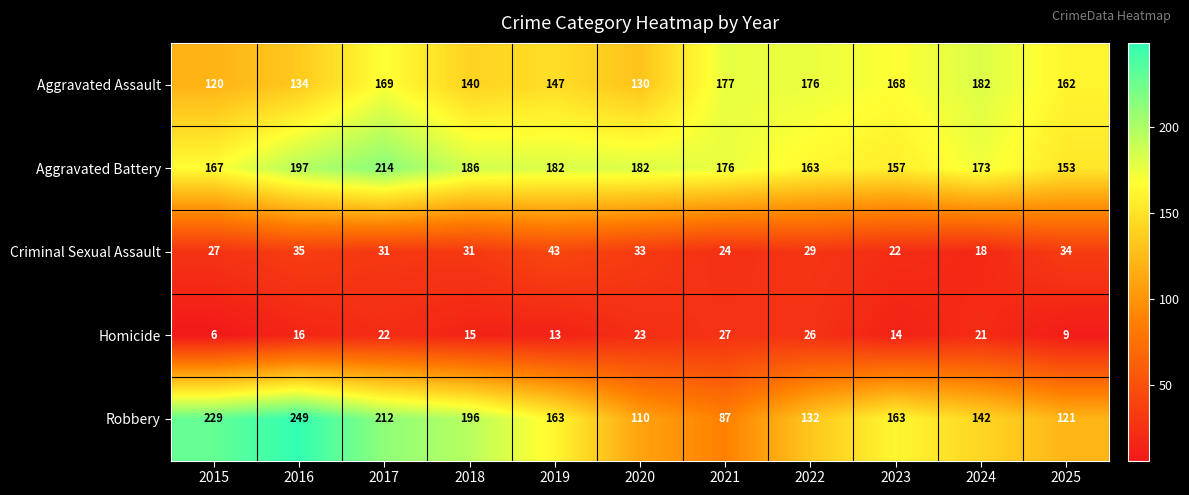

Which series has the largest range (max minus min)?

Robbery